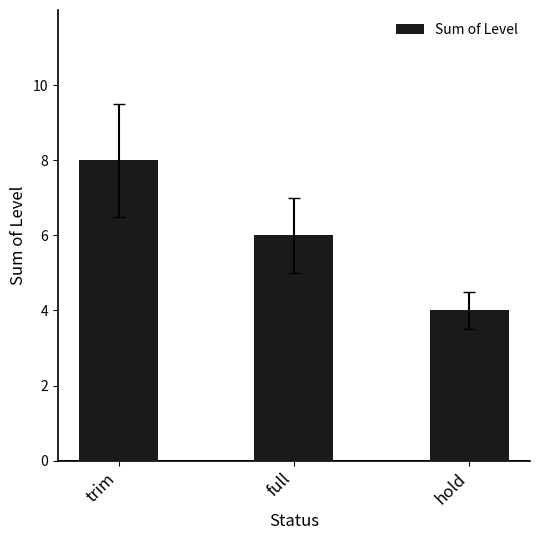

Approximately how many times larger is the value at full compared to trim?

0.8